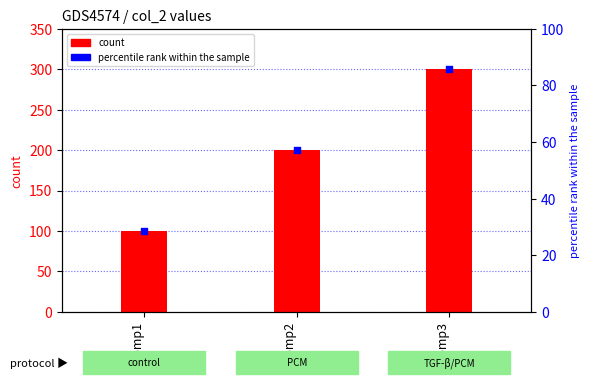

What is the total value across all series at comp1?

128.6